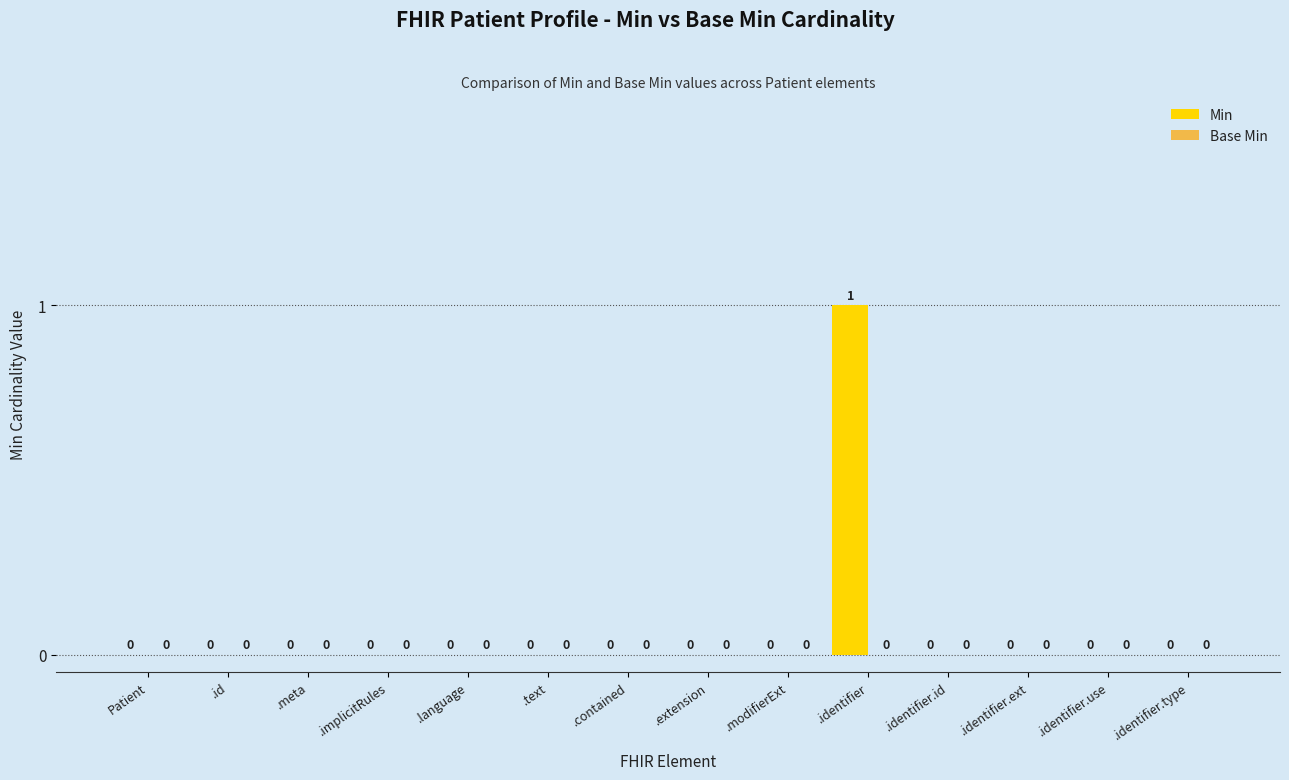

Reading right to left, list all the values displayed in this chart.

.identifier.type=0	.identifier.use=0	.identifier.ext=0	.identifier.id=0	.identifier=1	.modifierExt=0	.extension=0	.contained=0	.text=0	.language=0	.implicitRules=0	.meta=0	.id=0	Patient=0